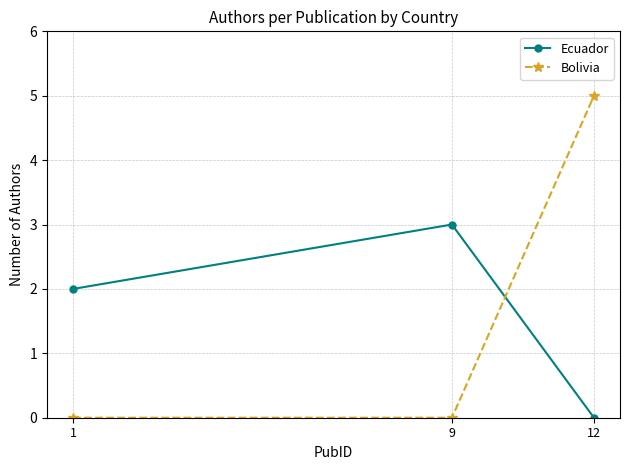

Rank the series at 9 from lowest to highest value.

Bolivia, Ecuador